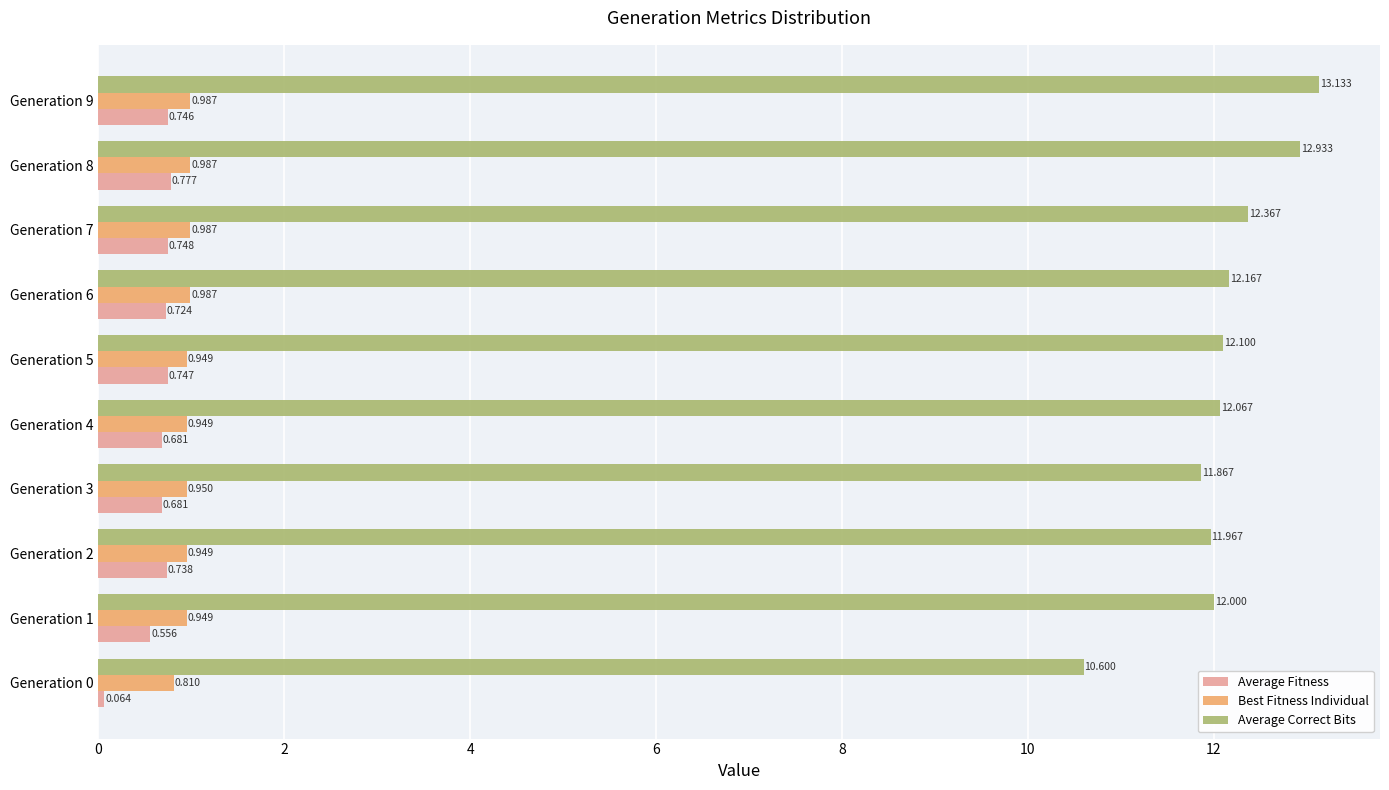

At Generation 9, list the series in order from smallest to largest.

Average Fitness, Best Fitness Individual, Average Correct Bits